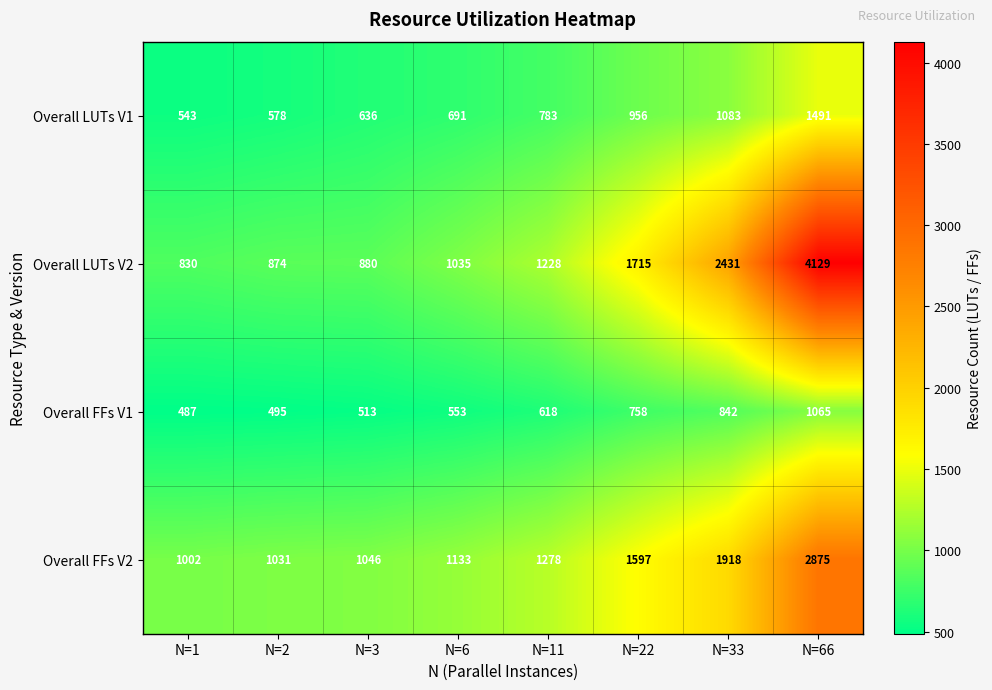

What is the greatest value displayed?

4129